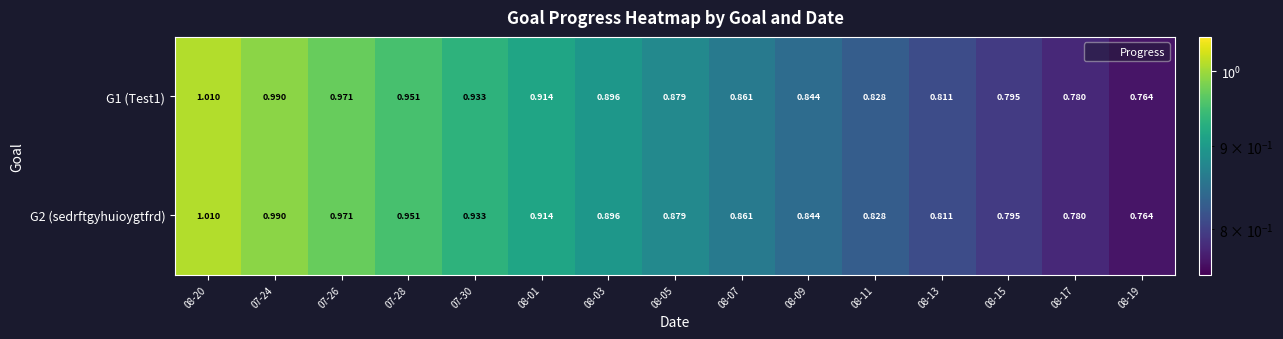

Is the value of G2 (sedrftgyhuioygtfrd) at 08-19 greater than the value of G1 (Test1) at 07-26?

No